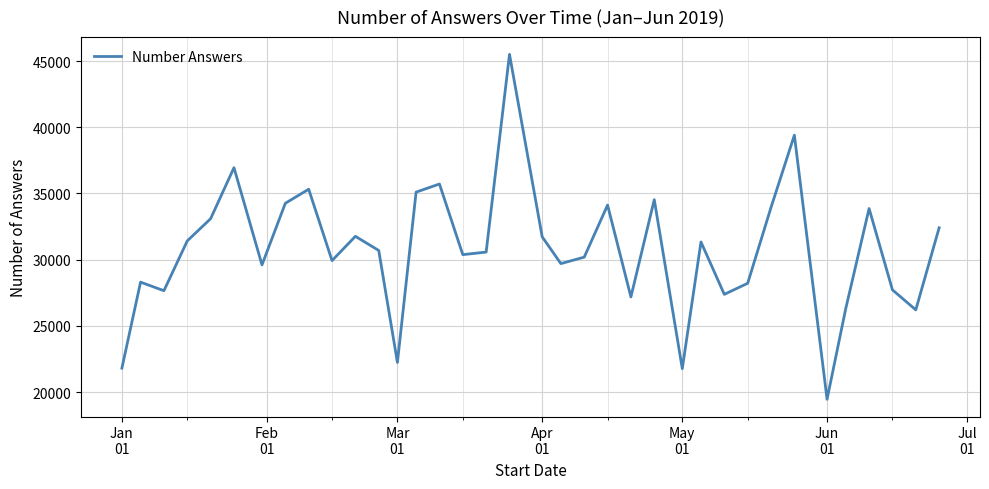

What is the smallest value displayed?

19454